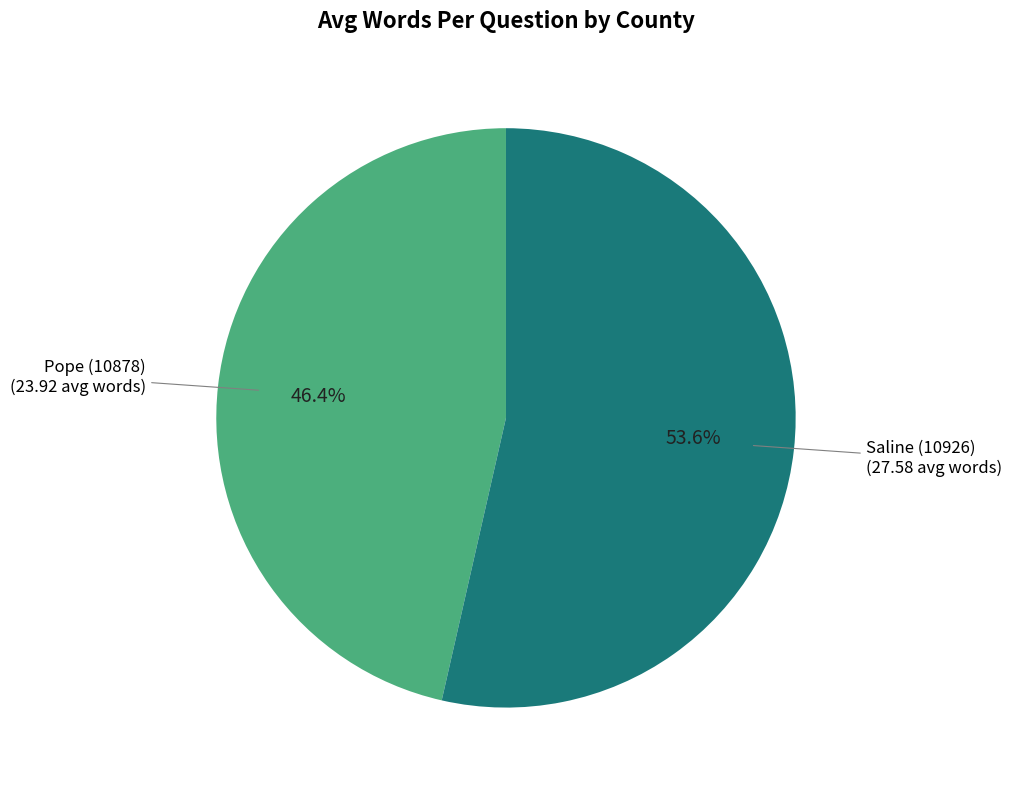

Does any single category account for the majority?

Yes